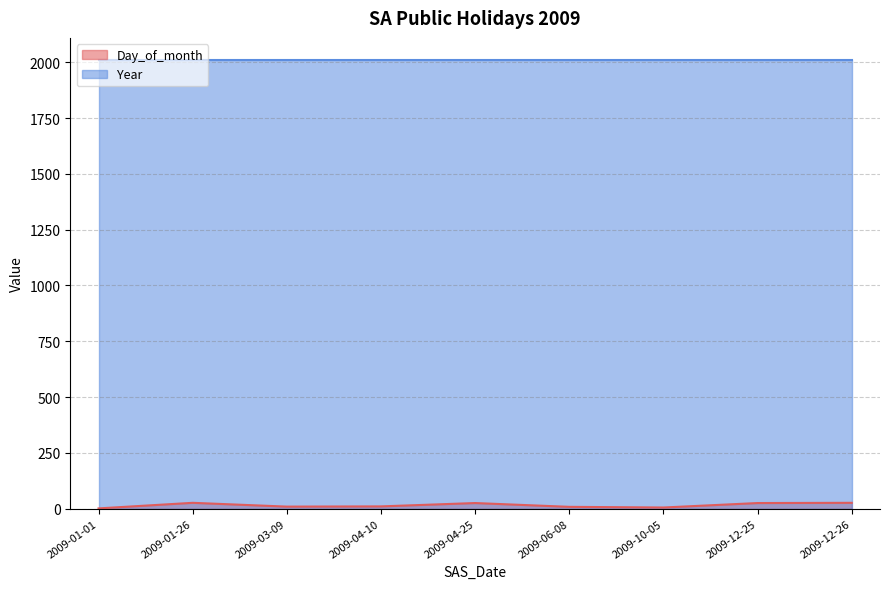

What position from the right is 2009-10-05?

3